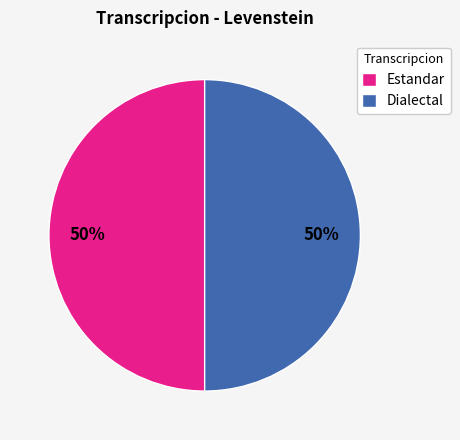

To the nearest percent, what portion does Estandar represent?

50%